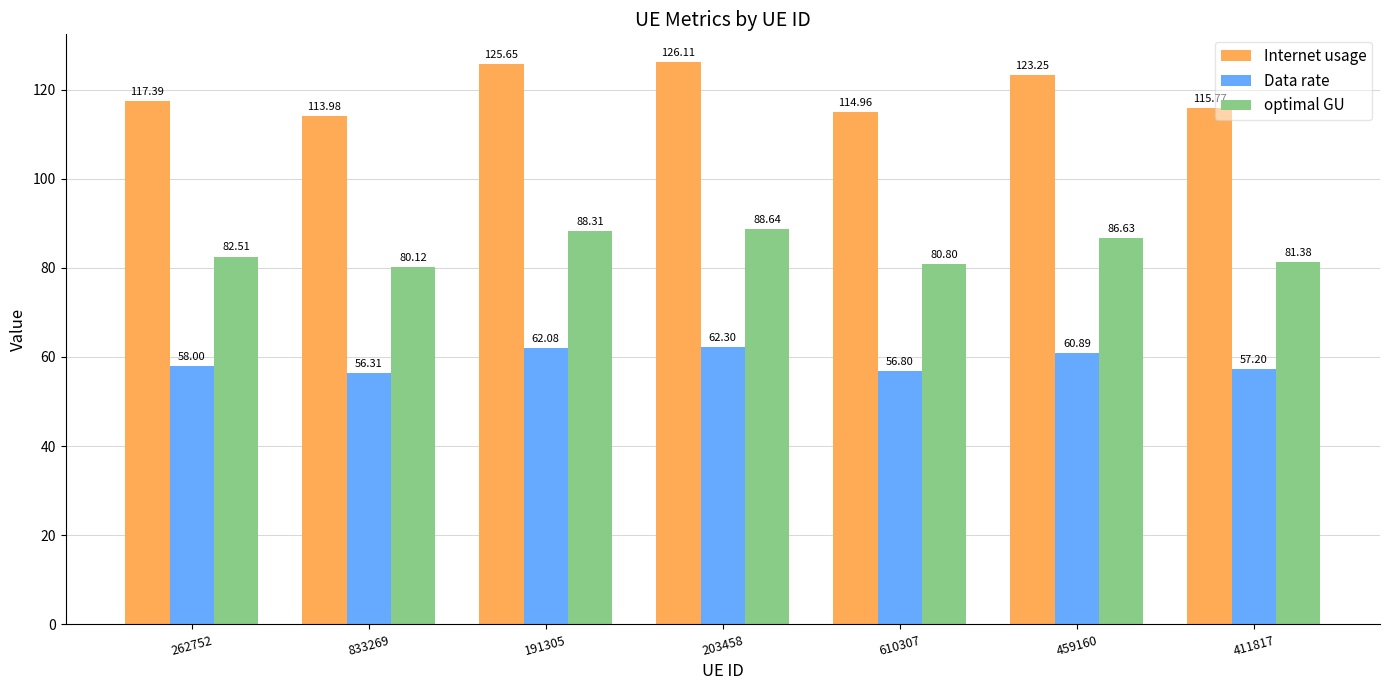

At 610307, list the series in order from largest to smallest.

Internet usage, optimal GU, Data rate